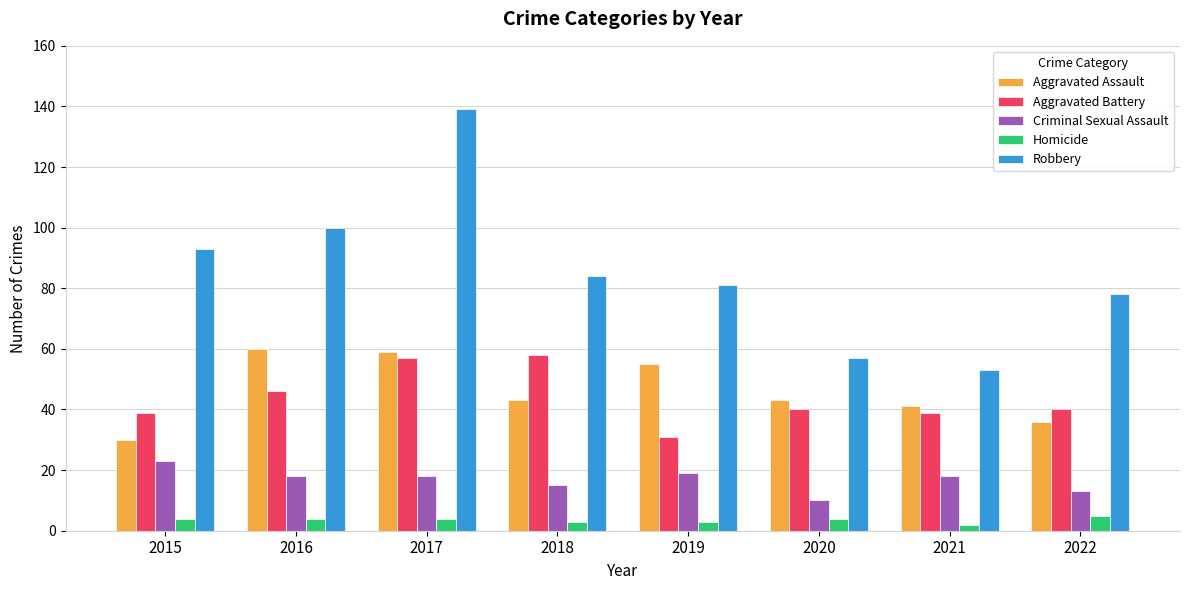

At which category is the sum across all series the highest?

2017